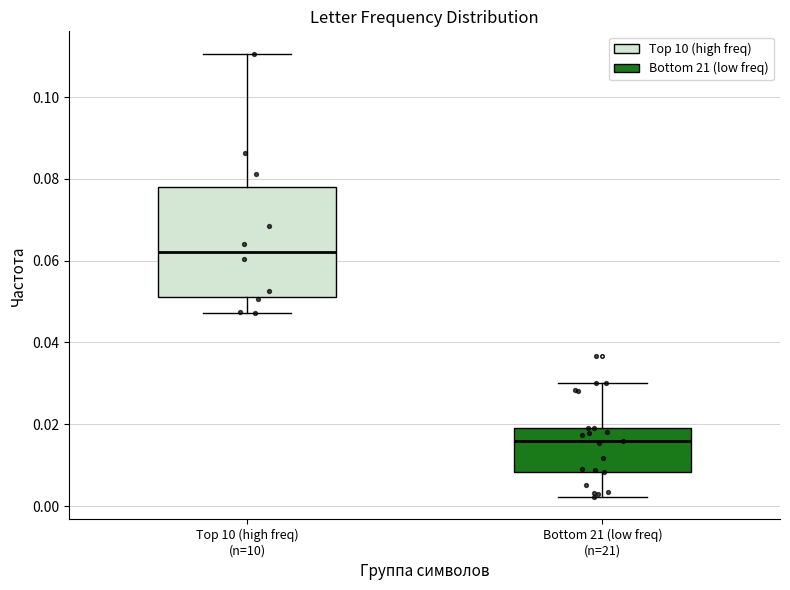

Which box has the lowest median line?

Bottom 21 (low freq) (n=21)